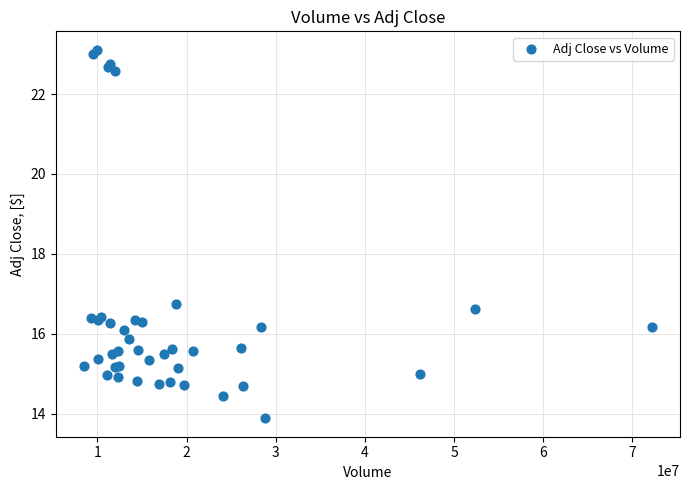

What Y value in the scatter plot is closest to 18?

16.7